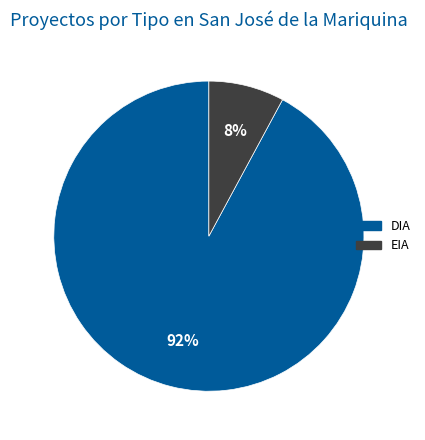

How many segments does this pie chart have?

2